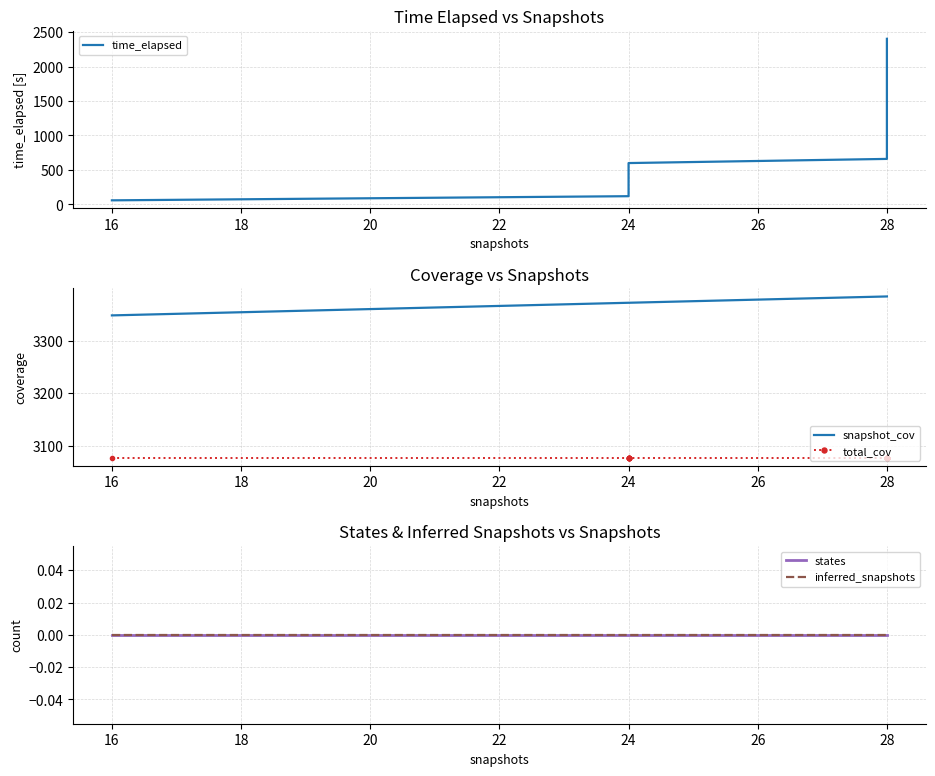

Rank the series by their maximum value, from lowest to highest.

states, inferred_snapshots, time_elapsed, total_cov, snapshot_cov